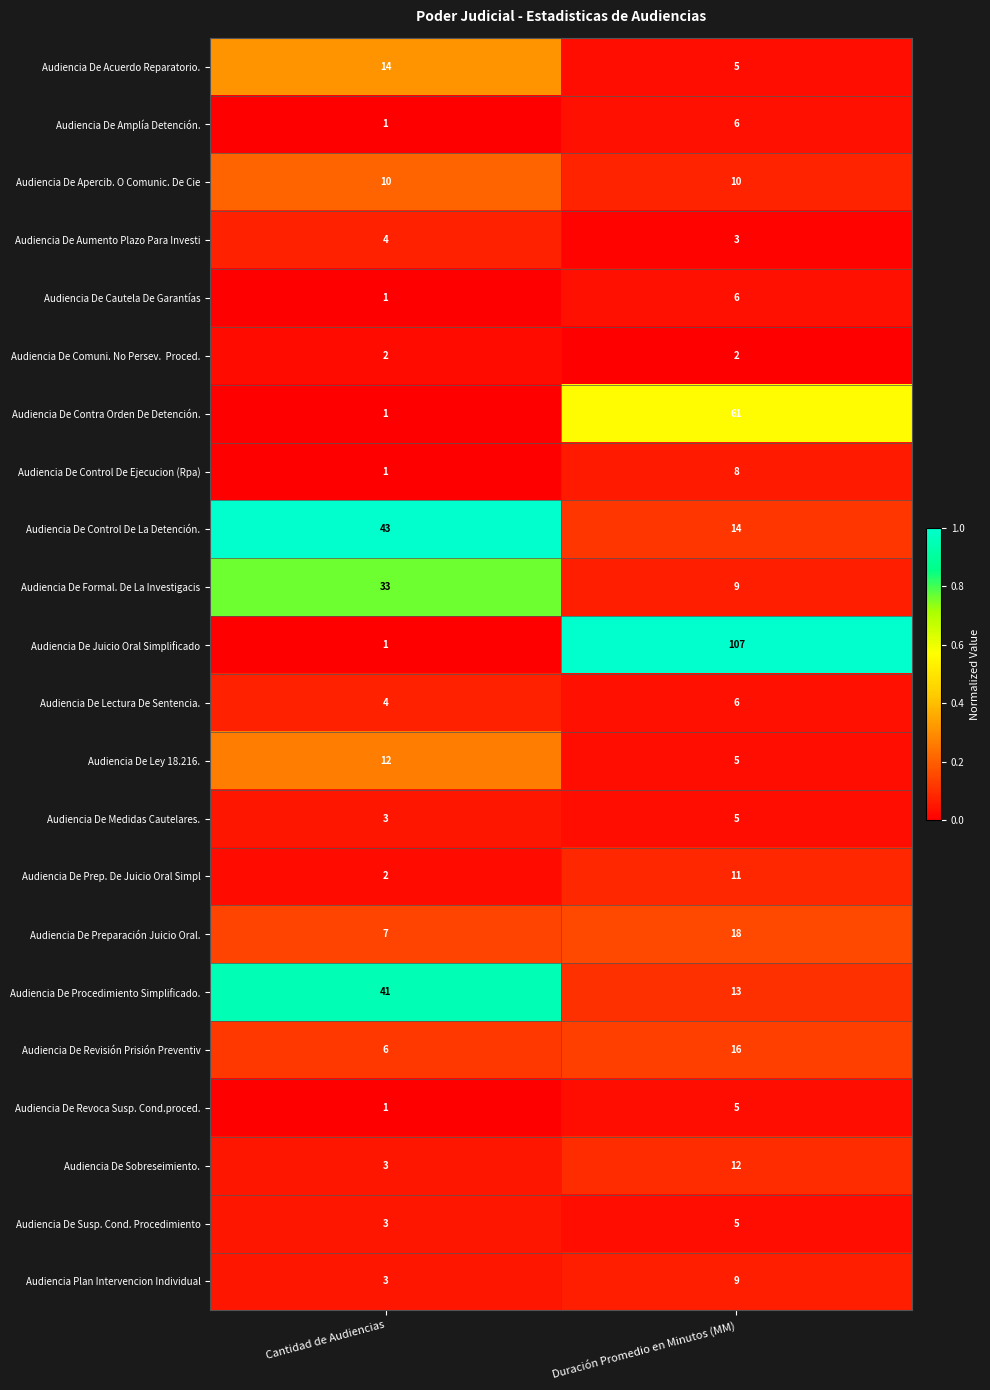

Which series has the widest spread of values?

Audiencia De Juicio Oral Simplificado